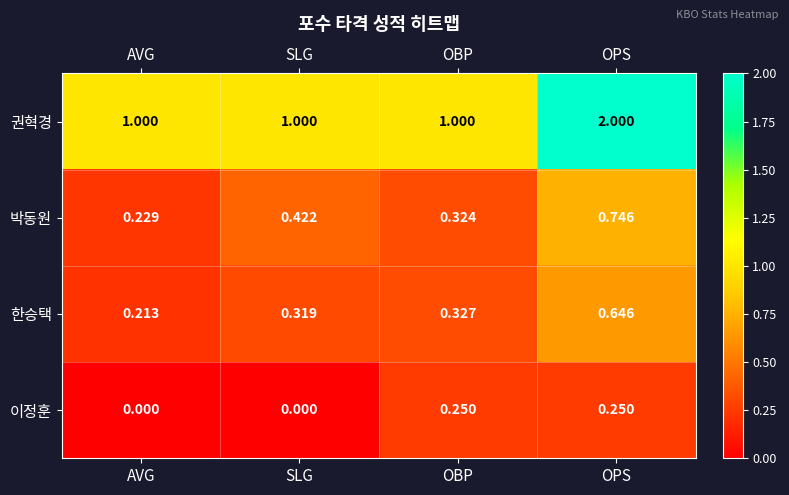

Rank the series by their maximum value, from lowest to highest.

이정훈, 한승택, 박동원, 권혁경